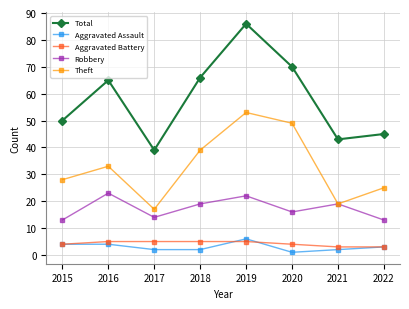

The value of Aggravated Battery at 2020 is 4. True or false?

True